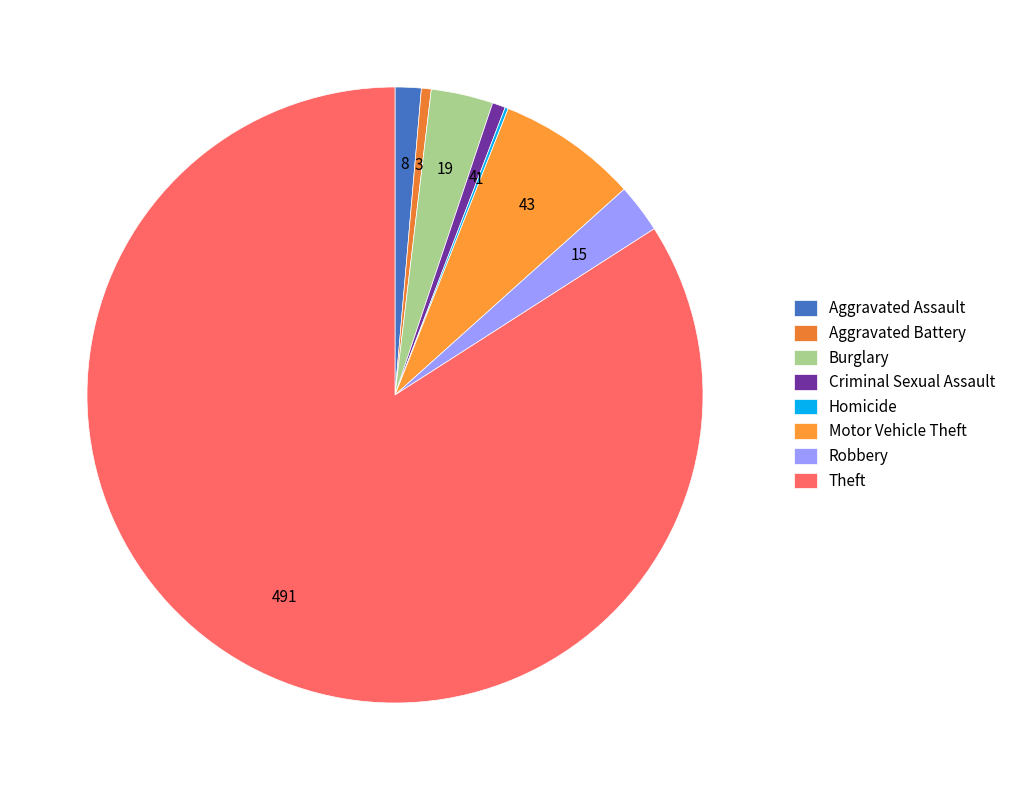

What percentage is the Theft slice, to the nearest percent?

84%